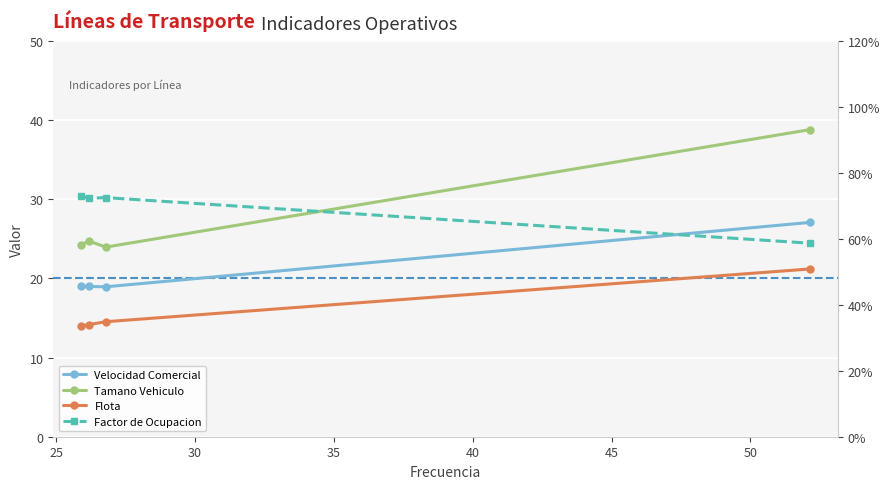

Rank the series at 20 from lowest to highest value.

Factor de Ocupacion, Flota, Velocidad Comercial, Tamano Vehiculo